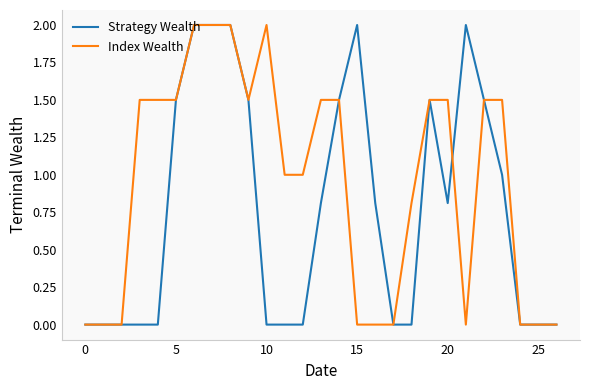

Which series has the largest total across all categories?

Index Wealth